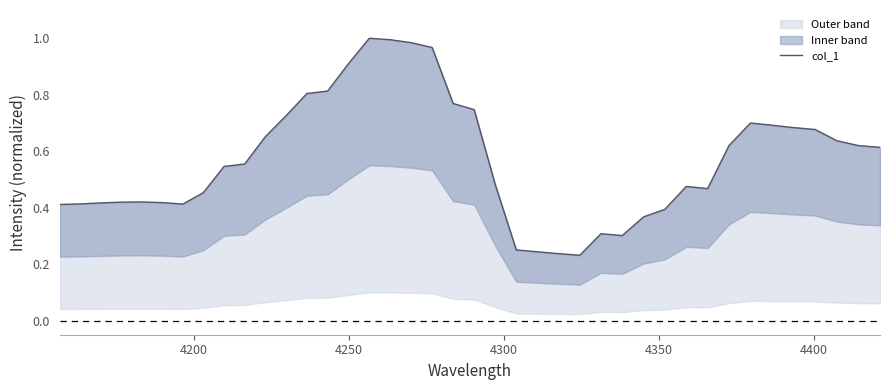

Count the number of categories in the chart.

40